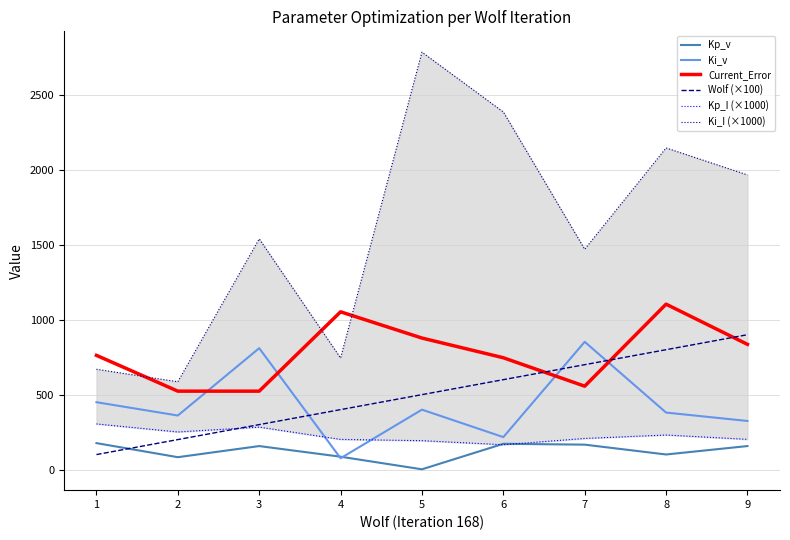

How many interior local peaks does the Kp_v series have?

2